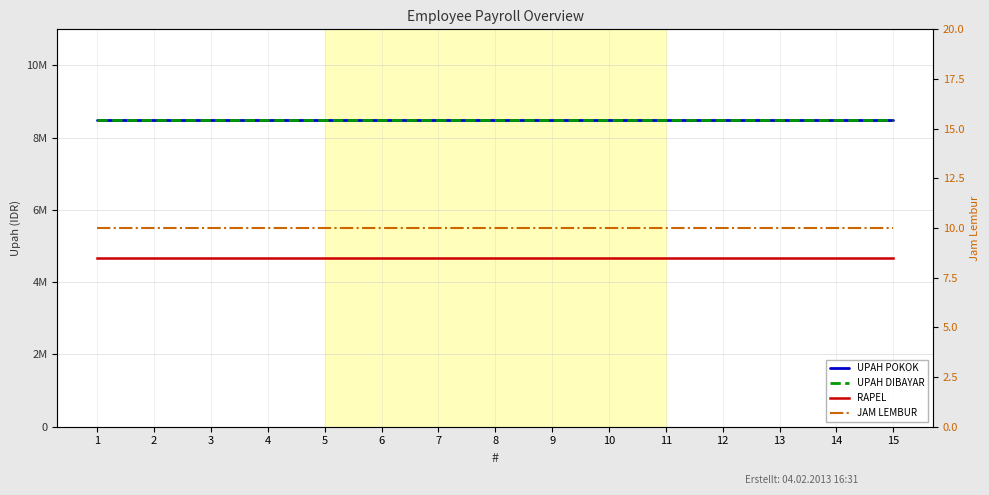

At how many categories does at least one series exceed 6170620?

15